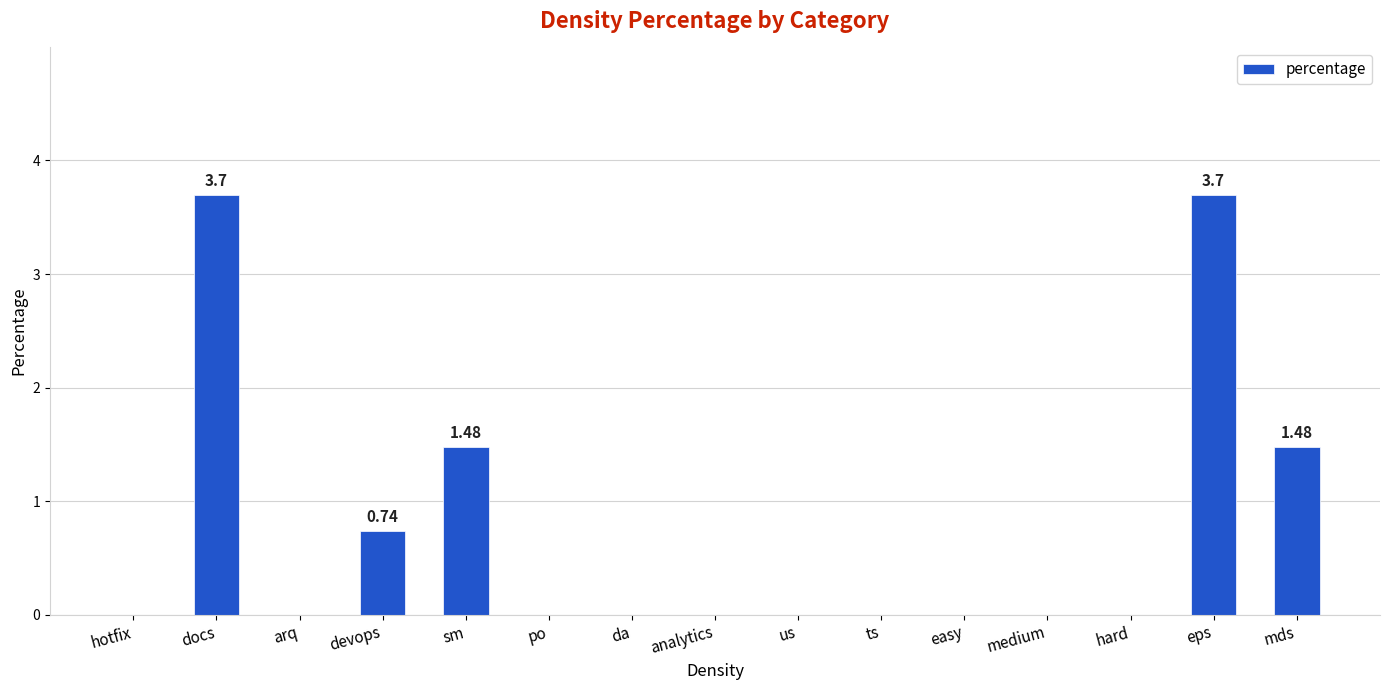

Reading left to right, list all the values displayed in this chart.

hotfix=0.0	docs=3.7	arq=0.0	devops=0.7	sm=1.5	po=0.0	da=0.0	analytics=0.0	us=0.0	ts=0.0	easy=0.0	medium=0.0	hard=0.0	eps=3.7	mds=1.5